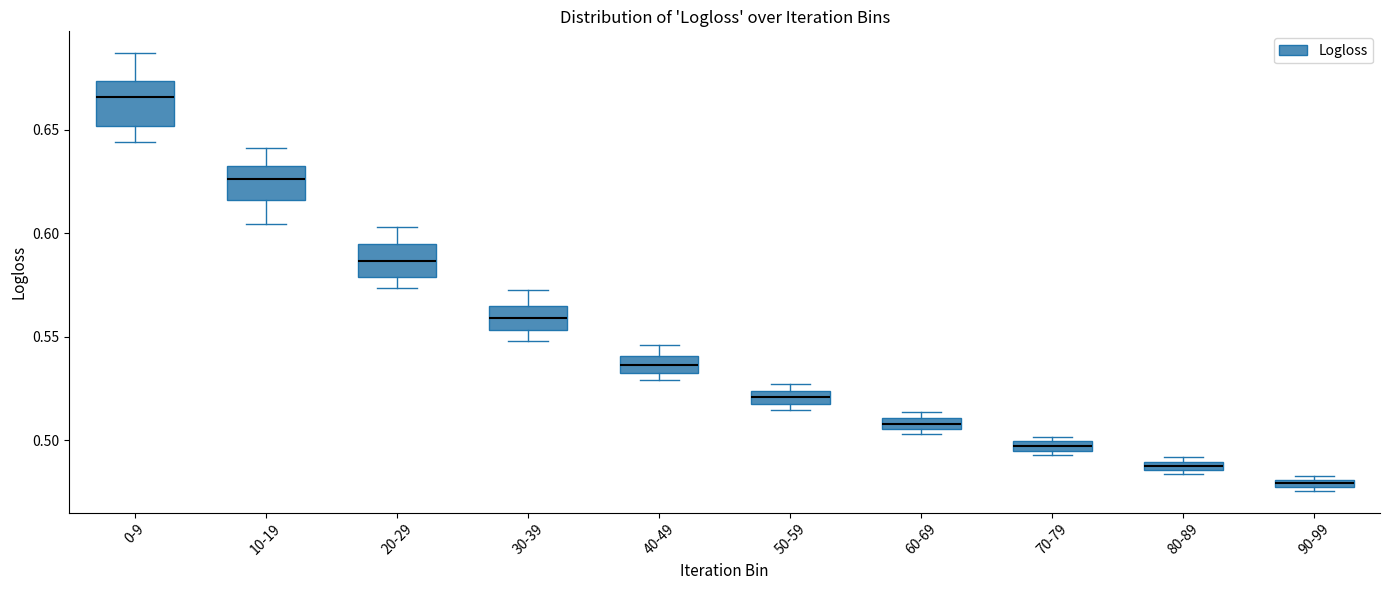

Which box is the tallest, from its lower edge to its upper edge?

0-9